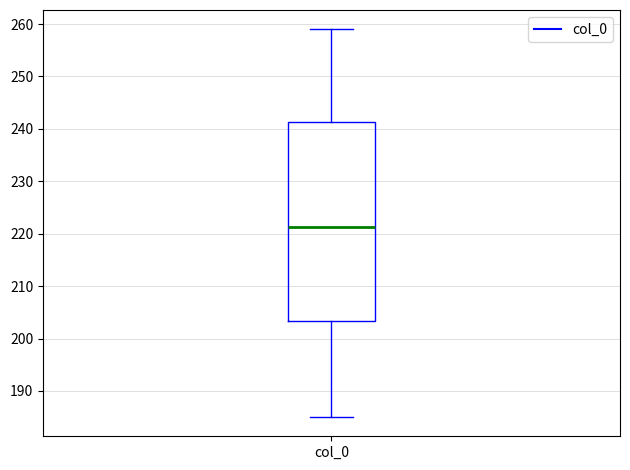

Where does the upper whisker of the box for col_0 end on the y-axis? The values are not printed on the chart, so give them approximately, as read against the axis.

259